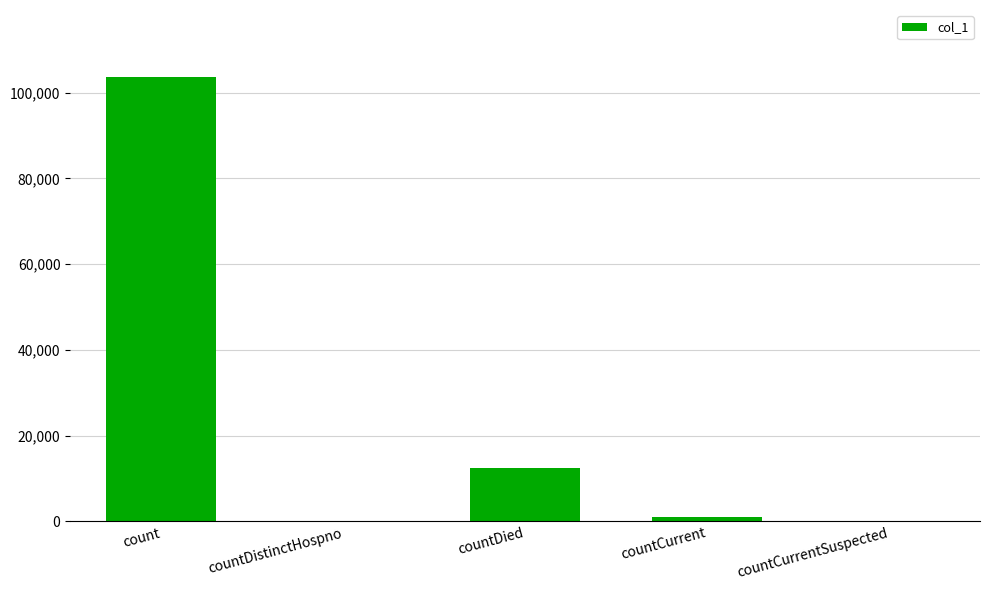

Reading left to right, extract all data points from this chart.

count=103694	countDistinctHospno=0	countDied=12489	countCurrent=983	countCurrentSuspected=0